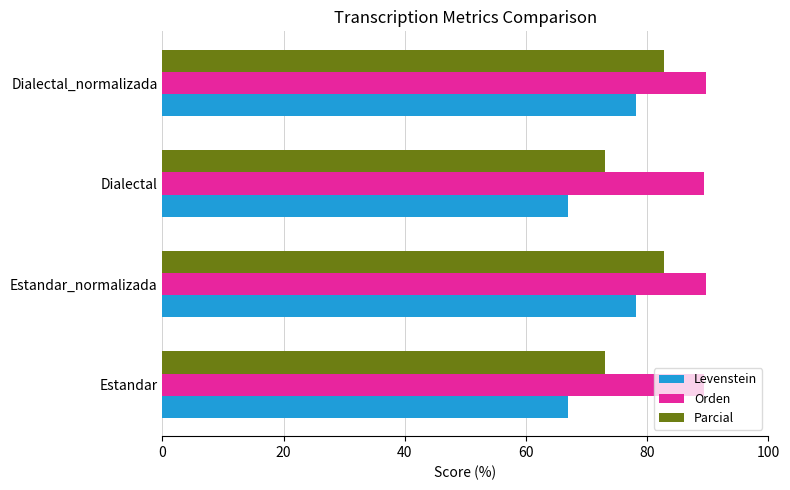

What is the sum of all Orden values?

358.3